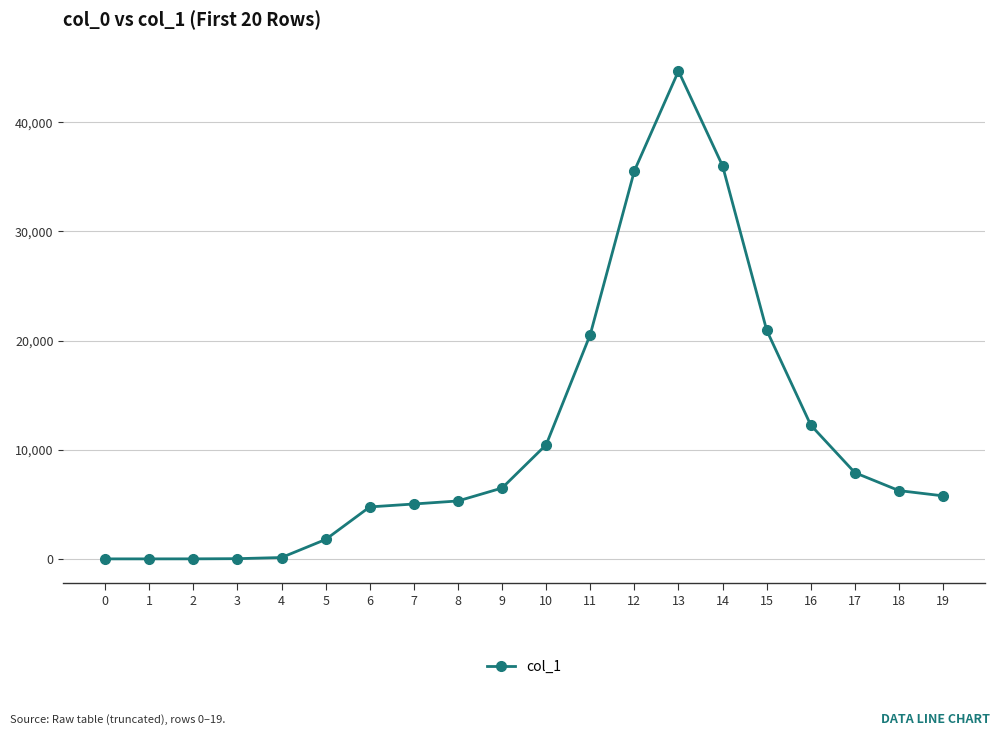

What is the difference between the second highest and minimum values?

36001